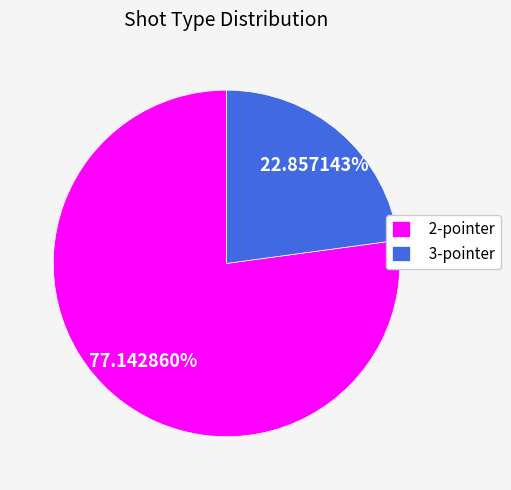

Between 2-pointer and 3-pointer, which is larger?

2-pointer